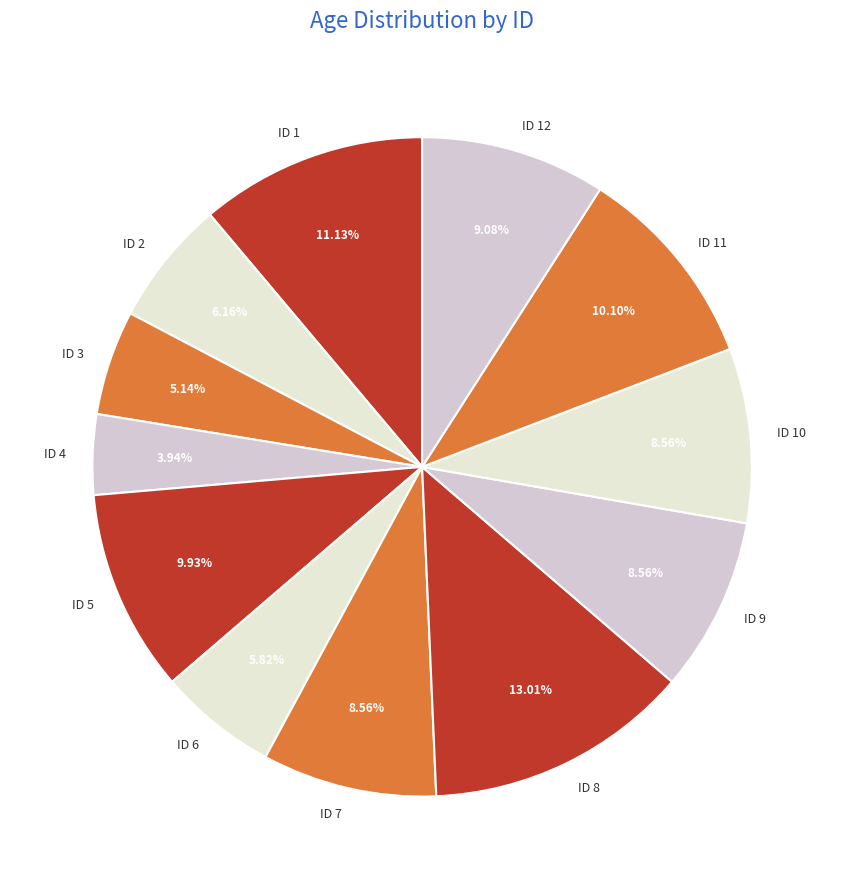

Between ID 2 and ID 1, which is larger?

ID 1